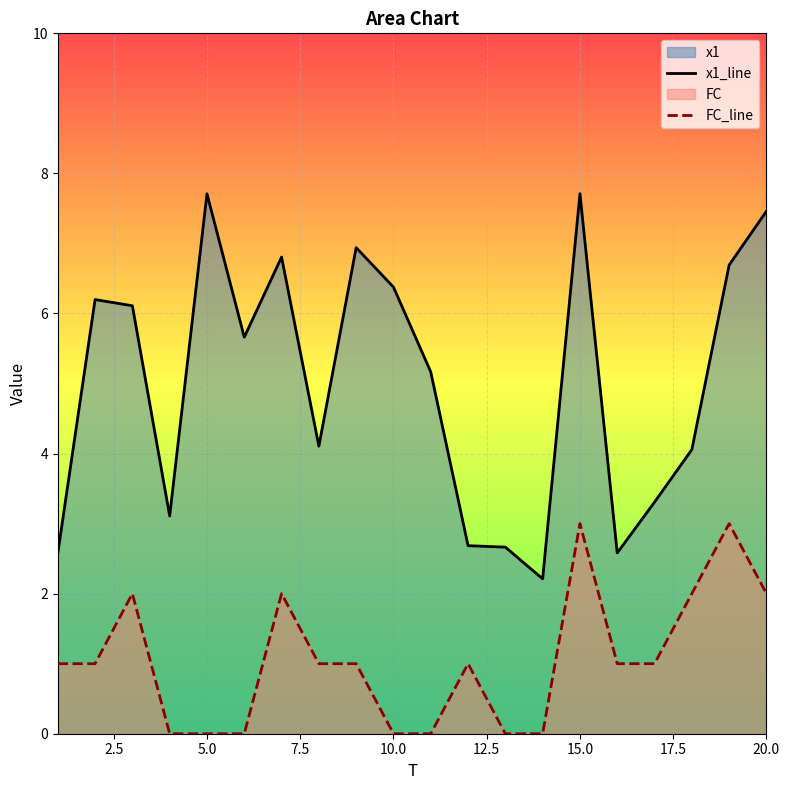

At 20.0, list the series in order from smallest to largest.

FC_line, x1_line